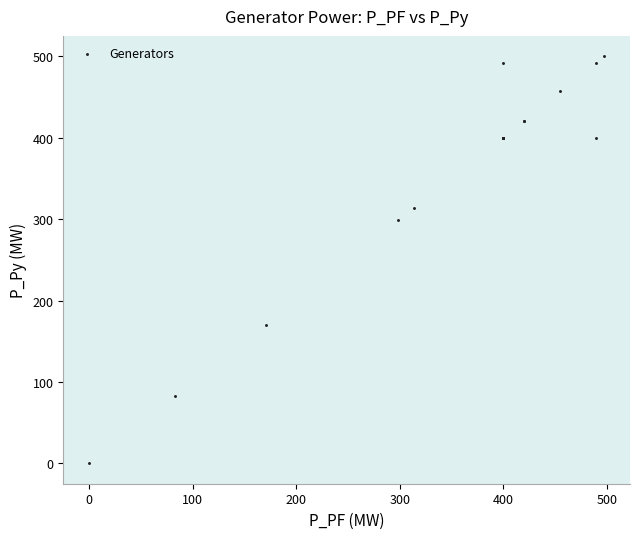

What Y value in the scatter plot is closest to 250?

298.4